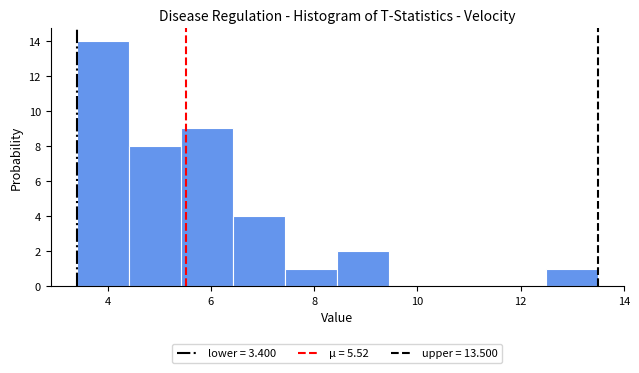

Reading left to right, transcribe this chart: for each bar, give the range it covers on the x-axis and its height. Neither the bar edges nor the heights are printed on the chart, so give them approximately, as read against the axes.

3.4 to 4.4: 14
4.4 to 5.4: 8
5.4 to 6.4: 9
6.4 to 7.4: 4
7.4 to 8.4: 1
8.4 to 9.4: 2
9.4 to 10.4: 0
10.4 to 11.4: 0
11.4 to 12.4: 0
12.4 to 13.6: 1